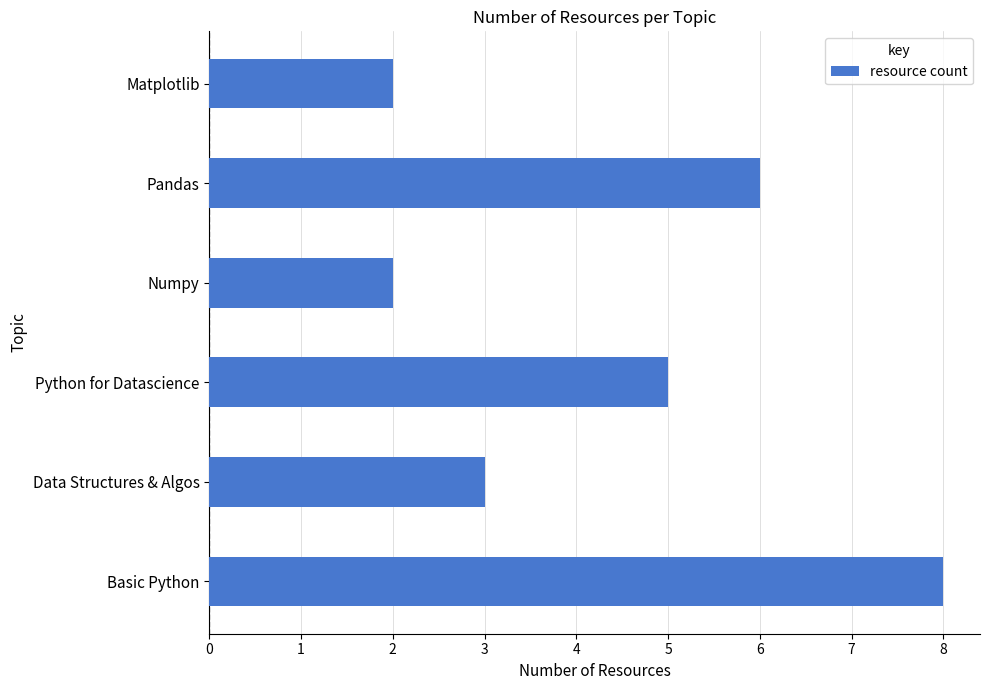

What is the difference between the maximum and minimum values?

6